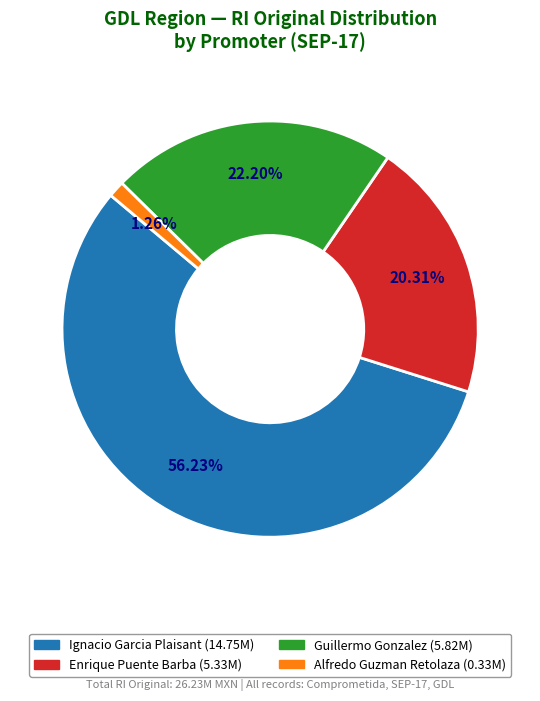

Is there a majority slice in this chart?

Yes